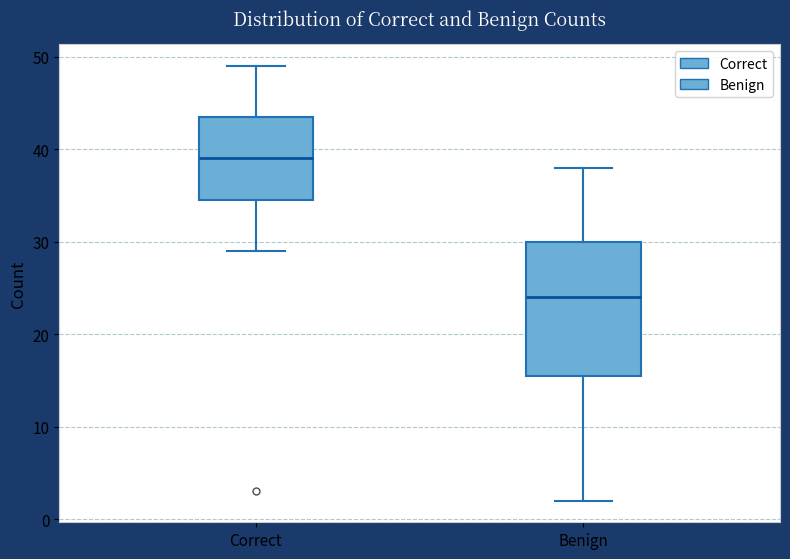

Reading left to right, read every box against the y-axis: the position of its median line, the range the box covers, and the ends of its whiskers. The values are not printed on the chart, so give them approximately, as read against the axis.

Correct: median 39, box 35 to 44, whiskers 29 to 49
Benign: median 24, box 16 to 30, whiskers 2 to 38